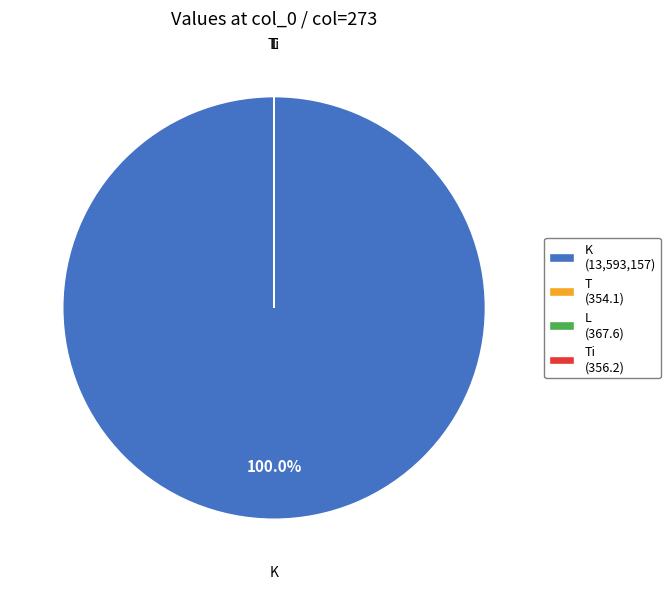

Does any single category account for the majority?

Yes